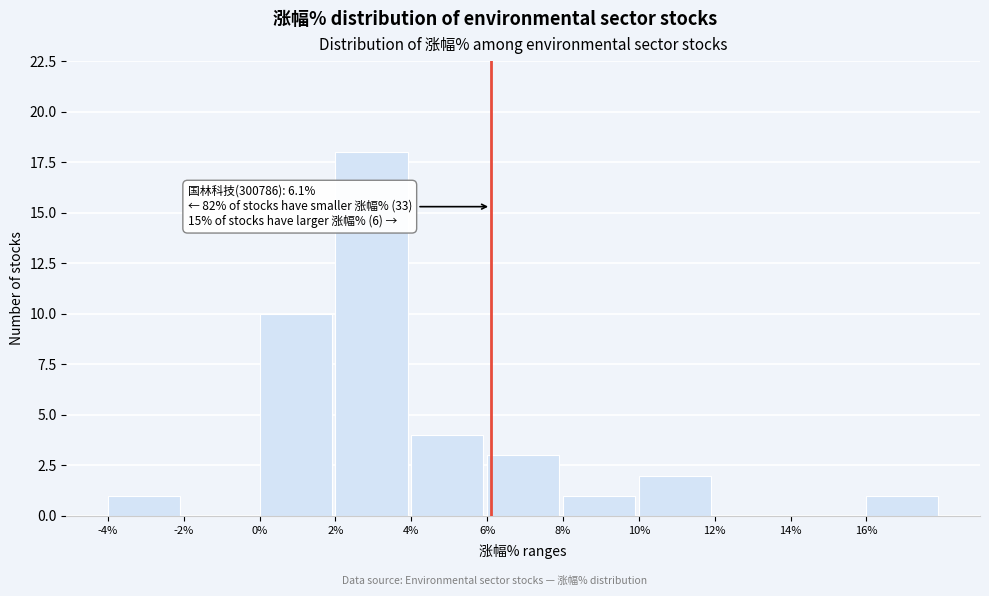

Which range on the x-axis has the tallest bar?

2 to 4